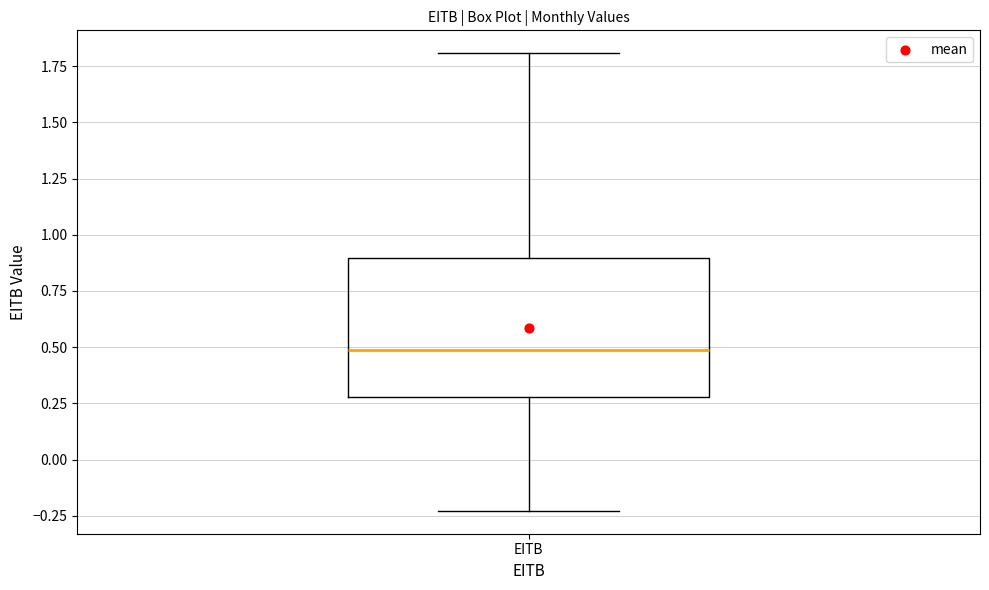

Read this box plot against the y-axis: the position of the median line, the range covered by the box, and the ends of both whiskers. The values are not printed on the chart, so give them approximately, as read against the axis.

median 0.50, box 0.30 to 0.90, whiskers -0.25 to 1.80